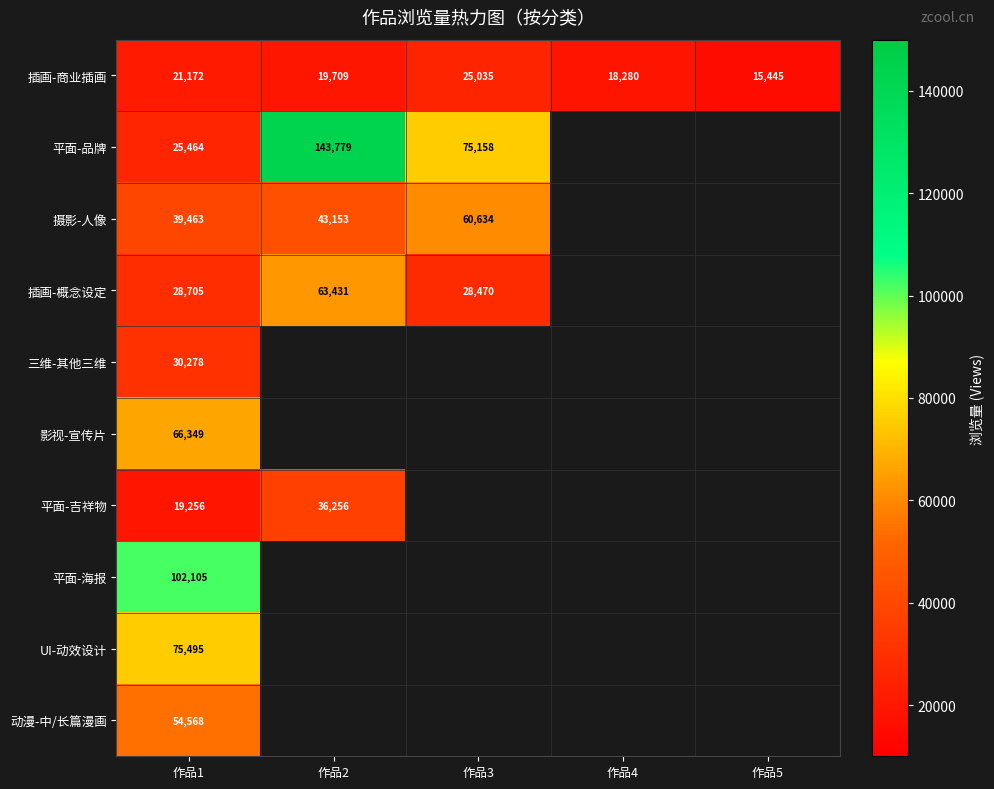

At which category does the chart reach its peak across all series?

作品2